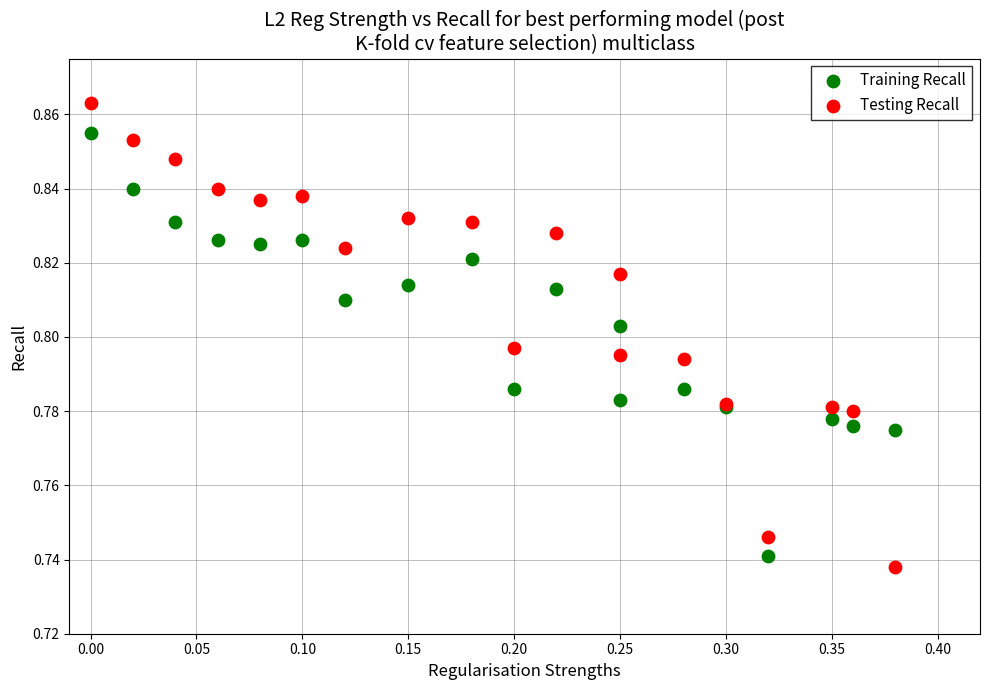

Which series contains the highest Y value?

Testing Recall